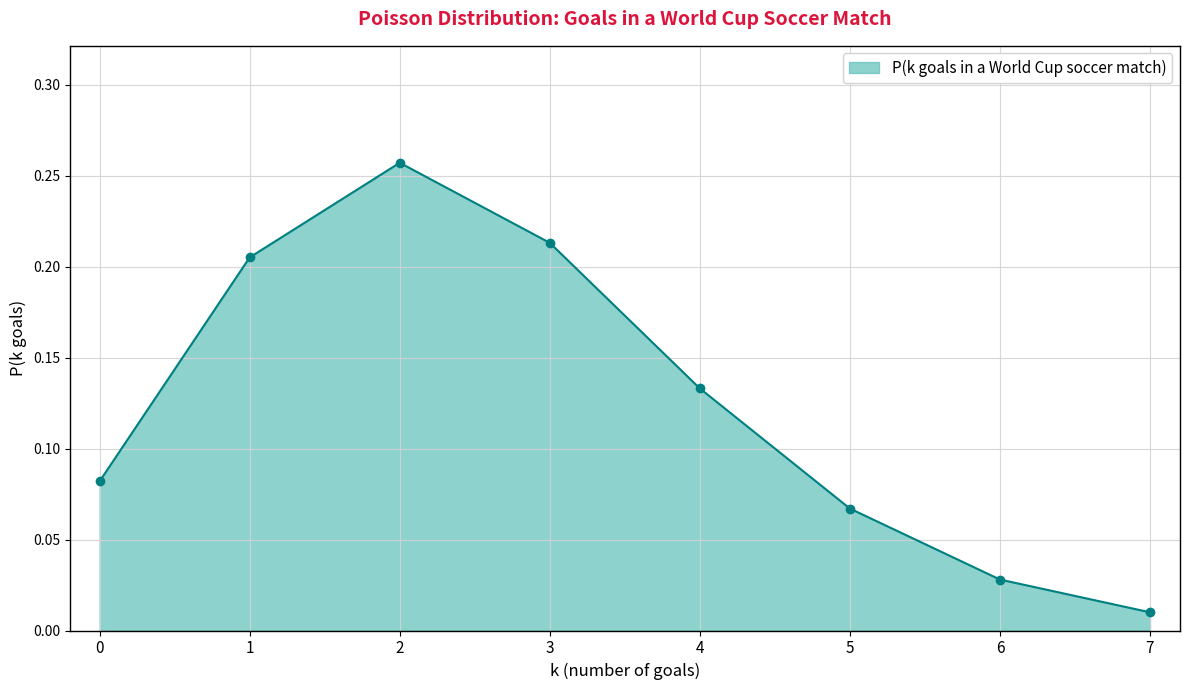

Which label corresponds to the smallest value in the chart?

7